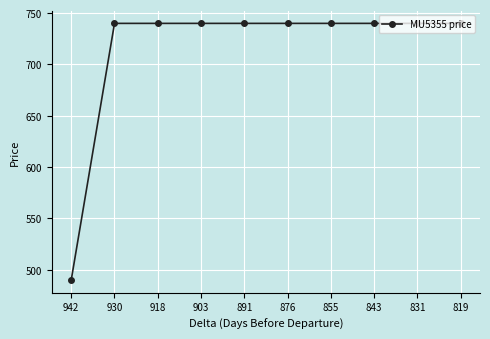

Reading left to right, extract all data points from this chart.

942=490	930=740	918=740	903=740	891=740	876=740	855=740	843=740	831=740	819=740